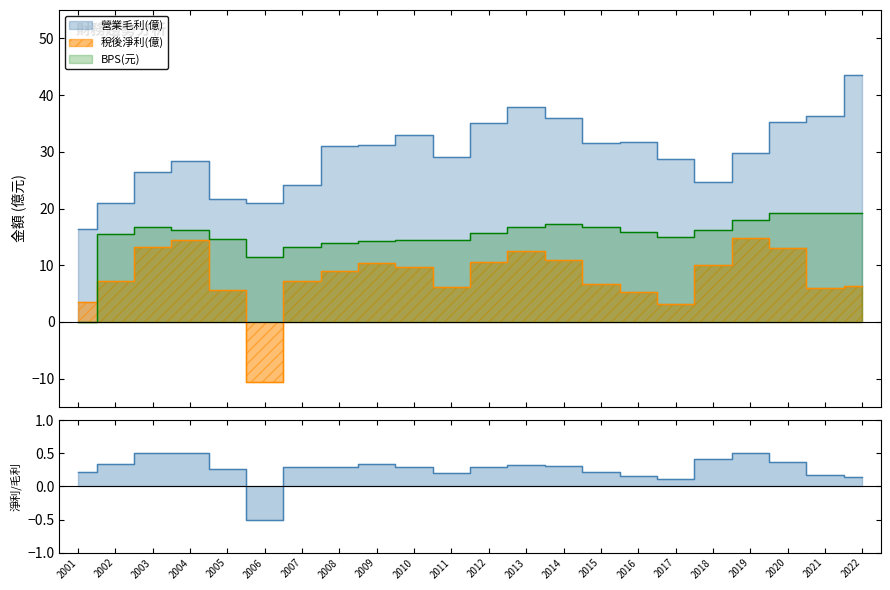

Rank the series at 2012 from lowest to highest value.

稅後淨利(億), BPS(元), 營業毛利(億)